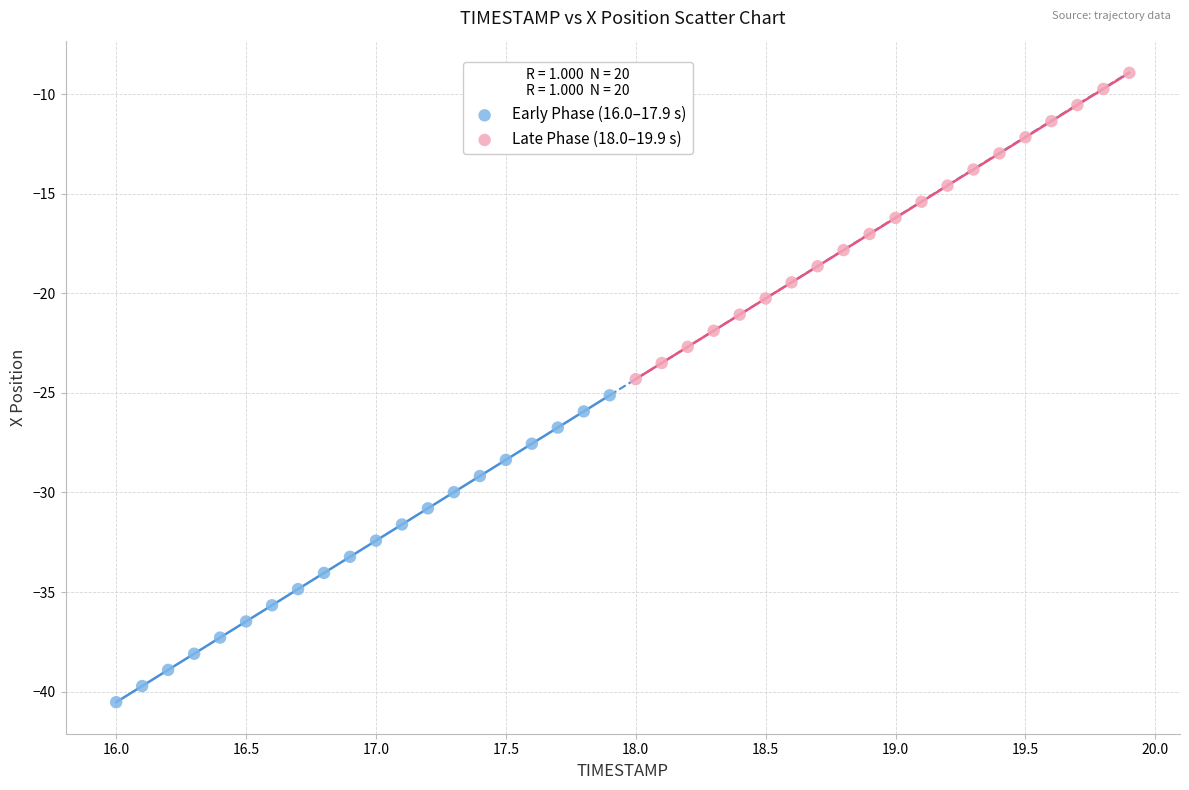

Which series has the largest Y range (max minus min)?

Early Phase (16.0–17.9 s)